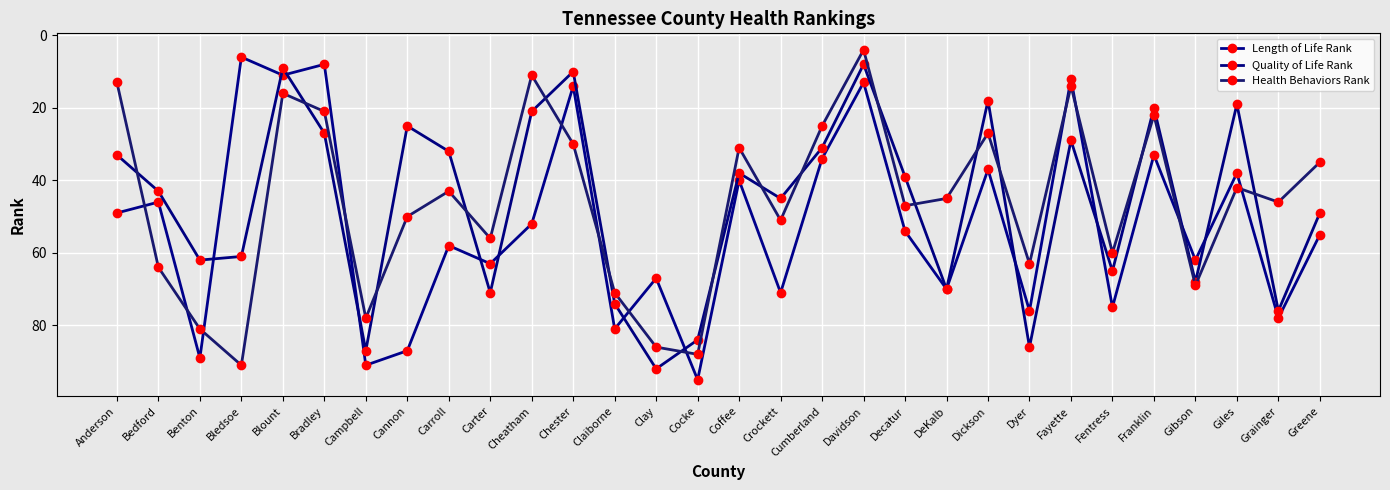

Between which two adjacent categories do Length of Life Rank and Health Behaviors Rank first intersect?

Anderson and Bedford